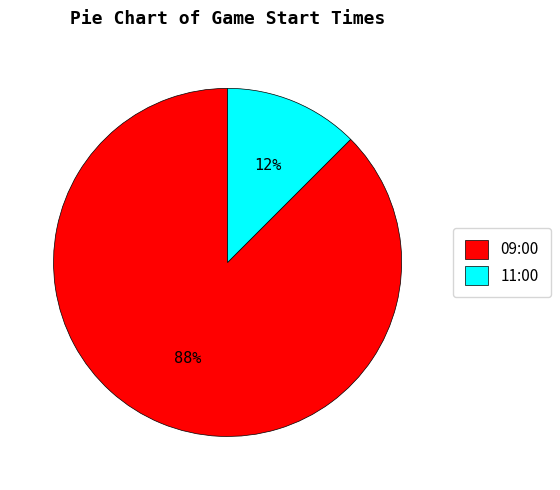

Between 09:00 and 11:00, which is larger?

09:00